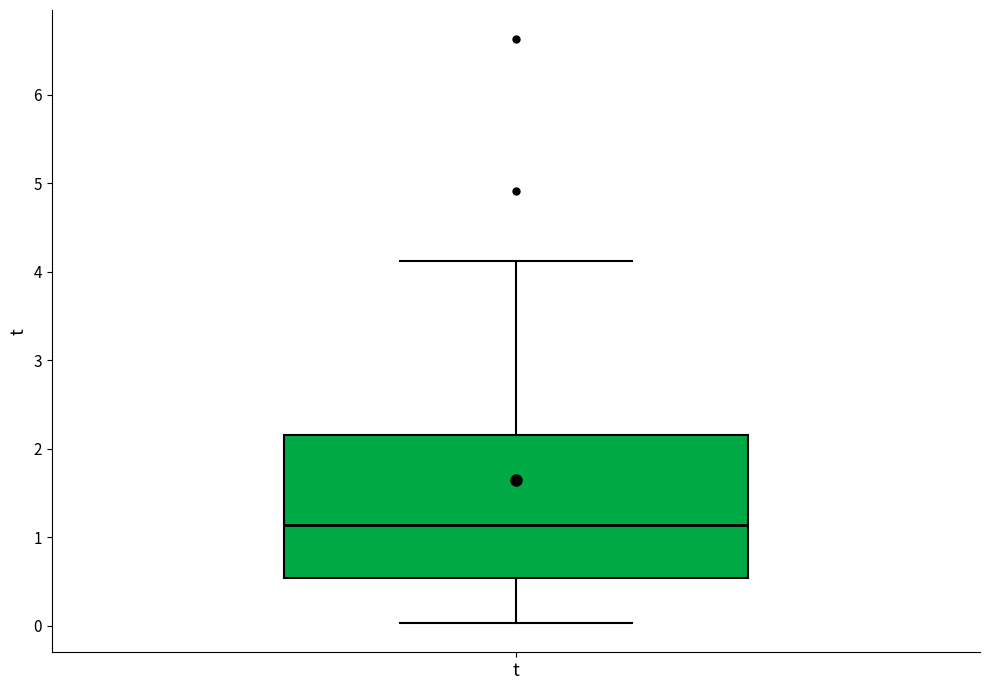

Read this box plot against the y-axis: the position of the median line, the range covered by the box, and the ends of both whiskers. The values are not printed on the chart, so give them approximately, as read against the axis.

median 1.1, box 0.5 to 2.2, whiskers 0.0 to 4.1